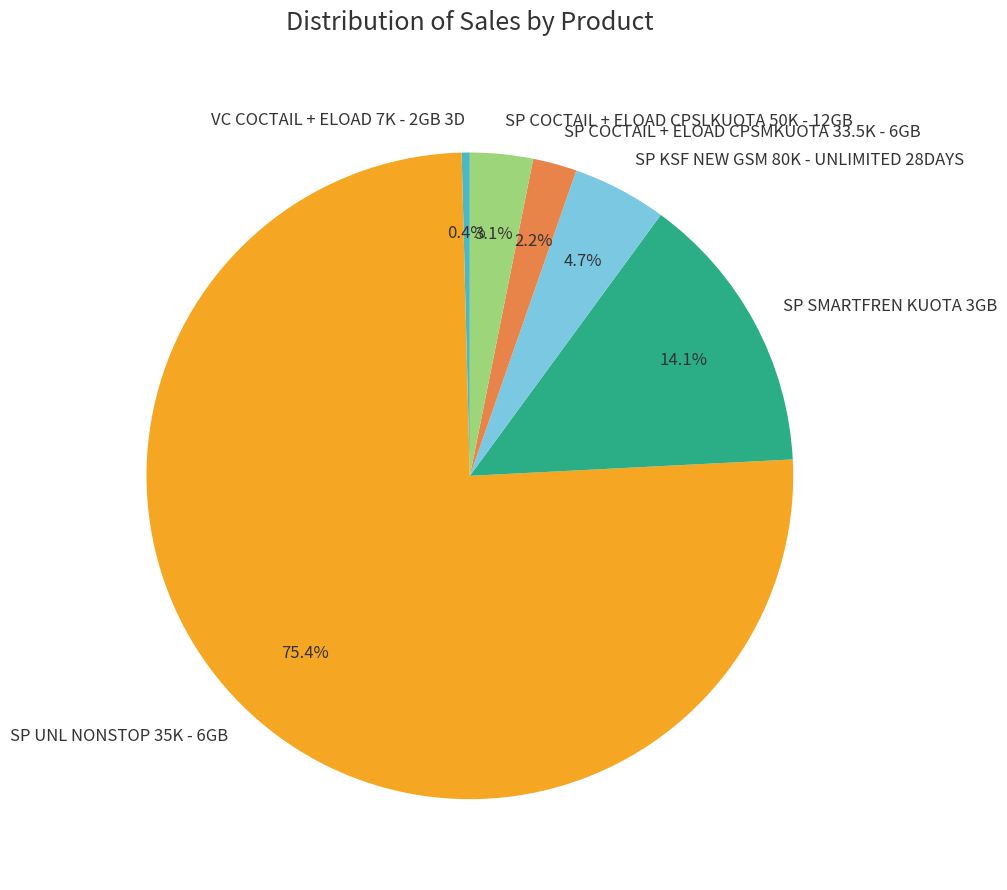

What is the largest slice in the pie chart?

SP UNL NONSTOP 35K - 6GB